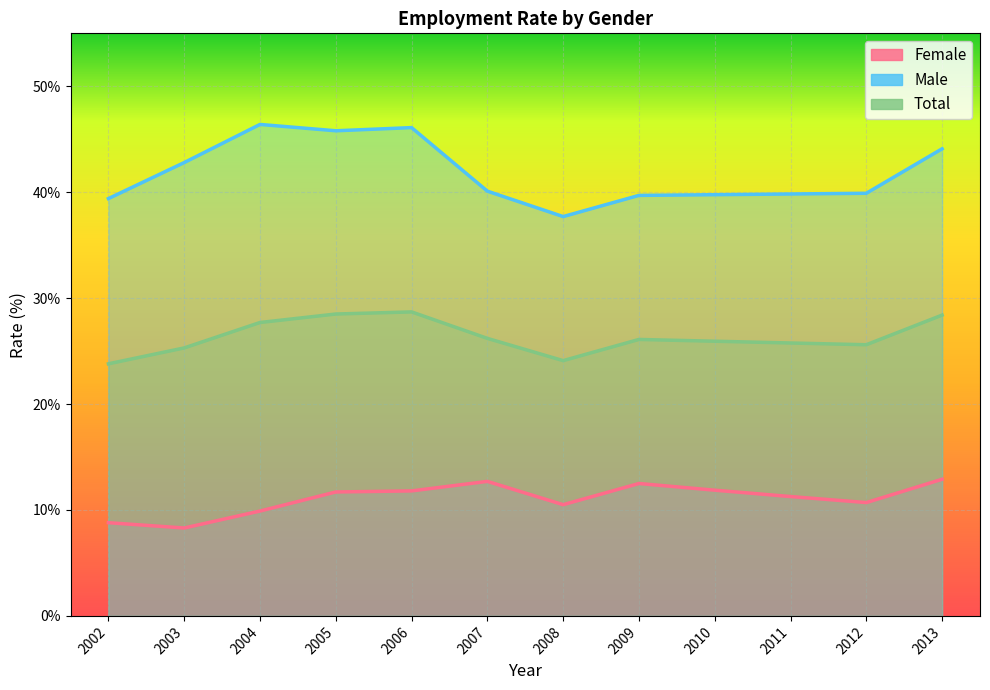

Rank the series by their average value, from highest to lowest.

Male, Total, Female